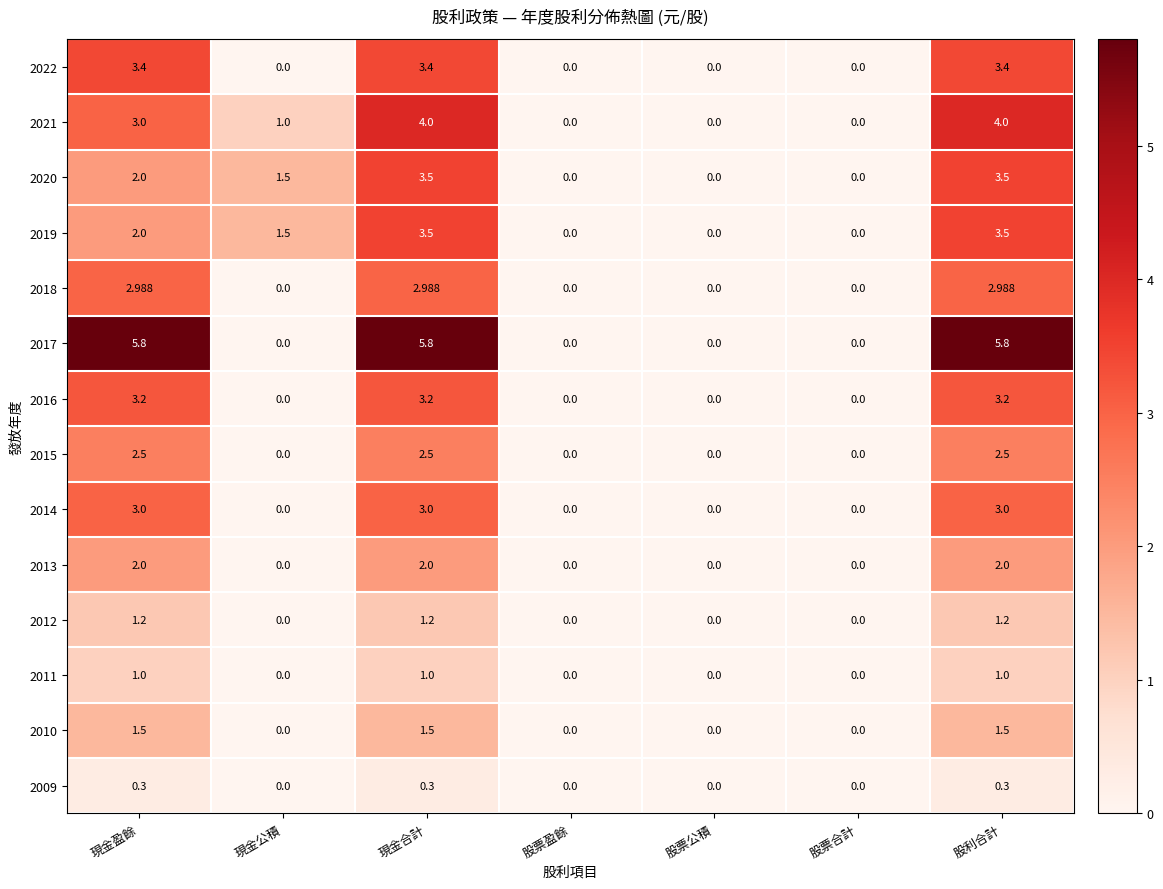

At which label does 2021 first exceed 1?

現金盈餘